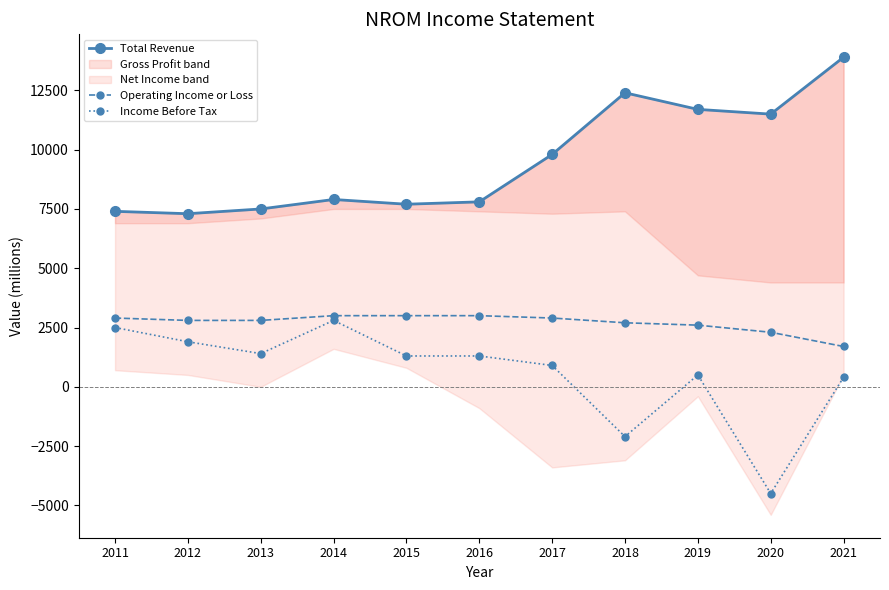

What is the sum of the Total Revenue values at 2012 and 2018?

19700